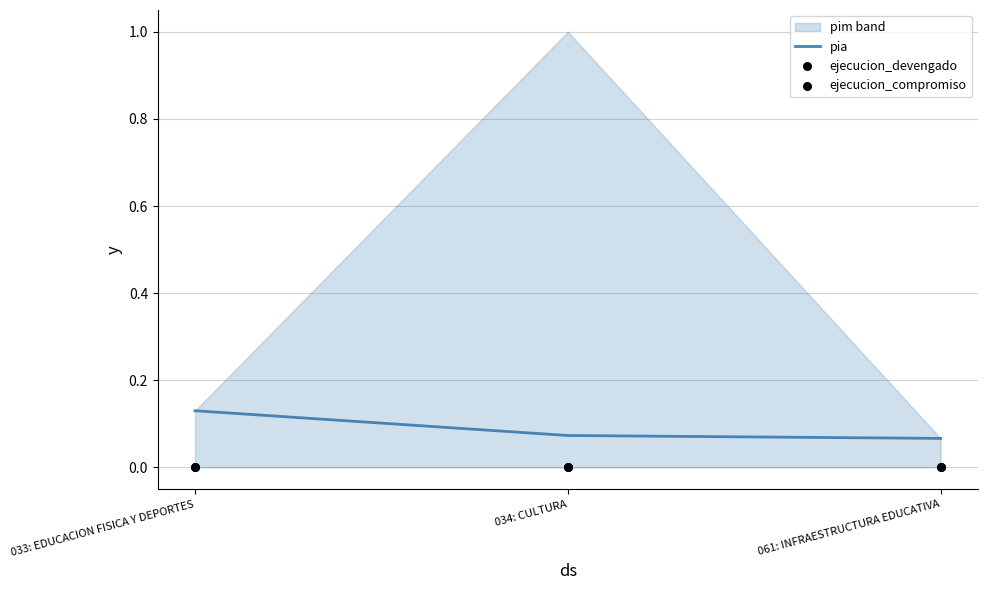

Which series has the largest total across all categories?

pia